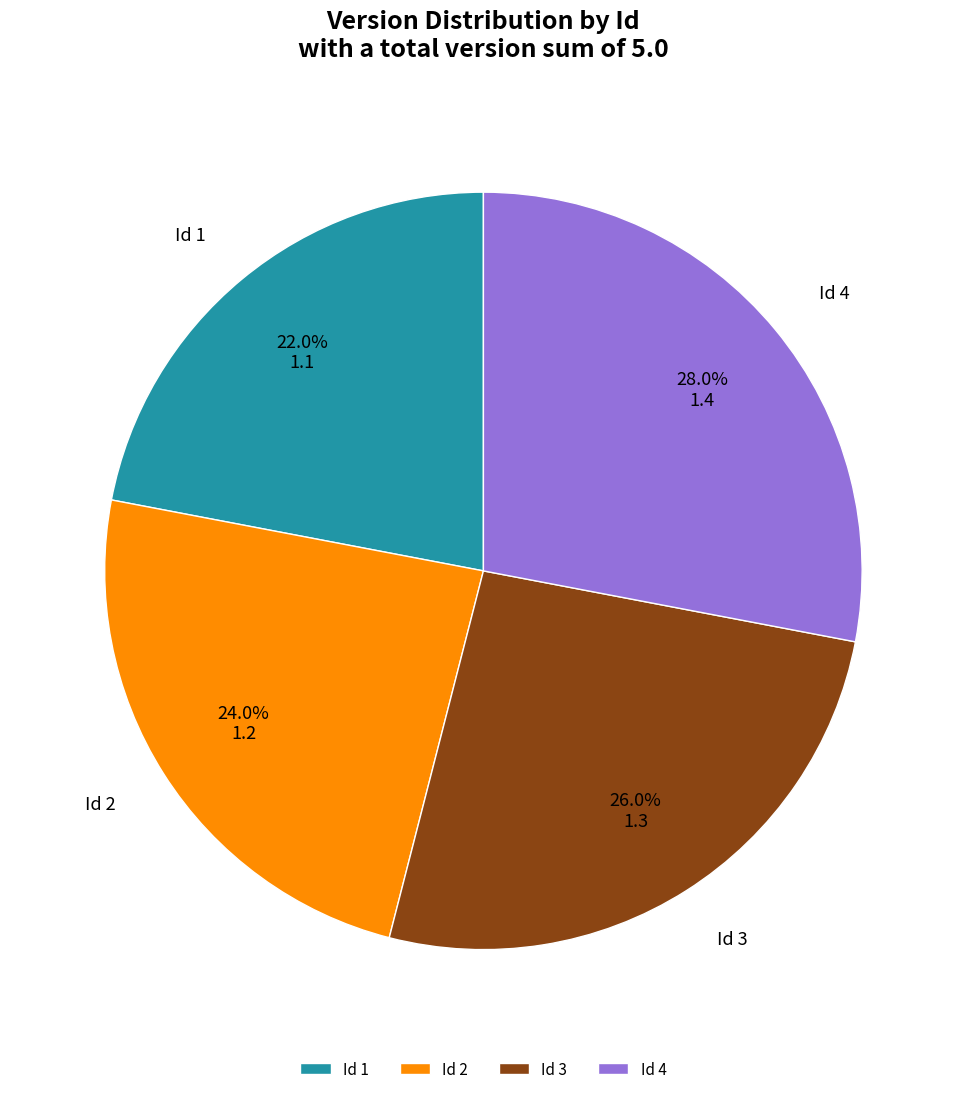

Which slice is the largest?

Id 4